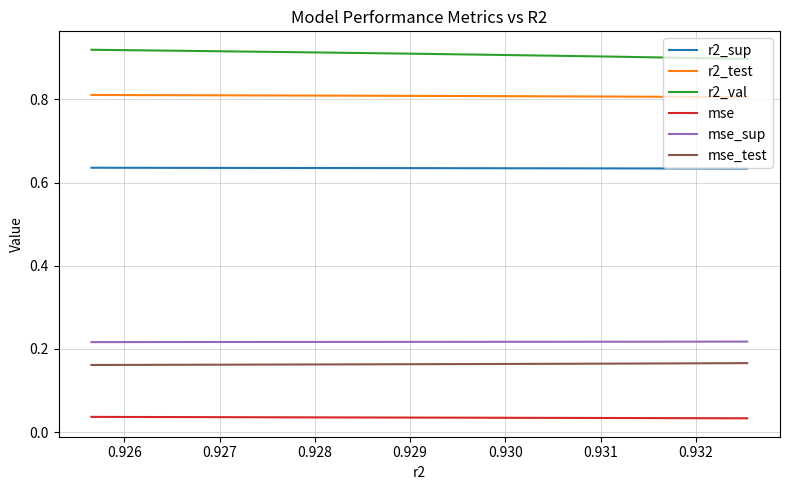

True or false: mse_test and r2_val intersect in this chart.

False